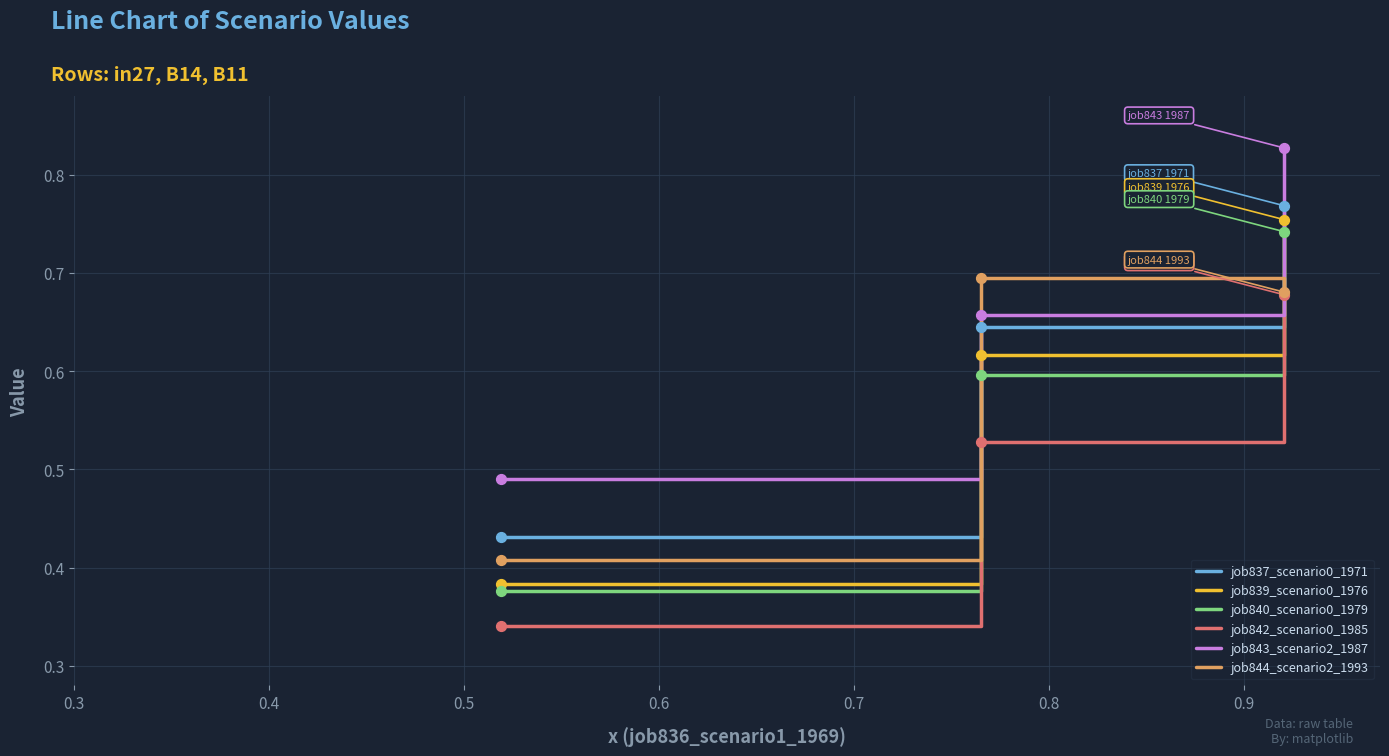

Which series has the largest total across all categories?

job843_scenario2_1987